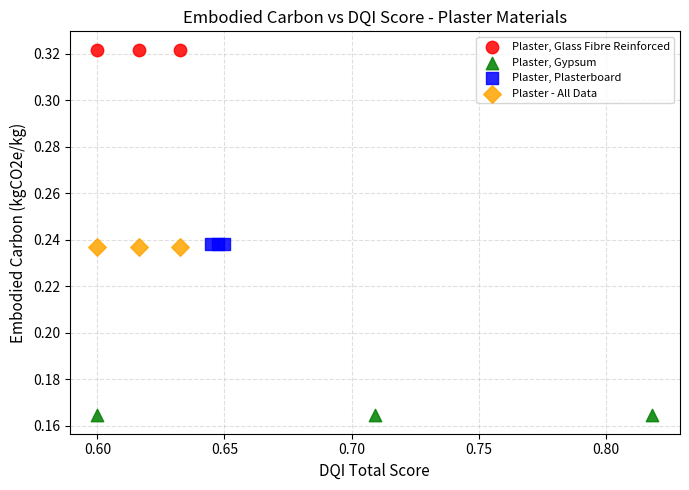

Which series reaches the minimum Y coordinate?

Plaster, Gypsum